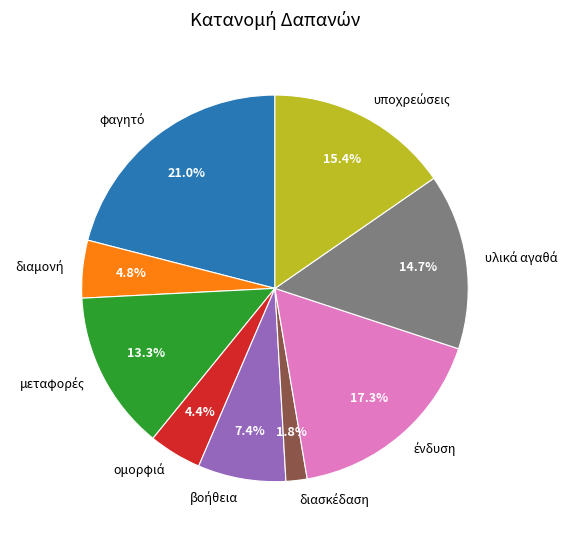

Does any single category account for the majority?

No